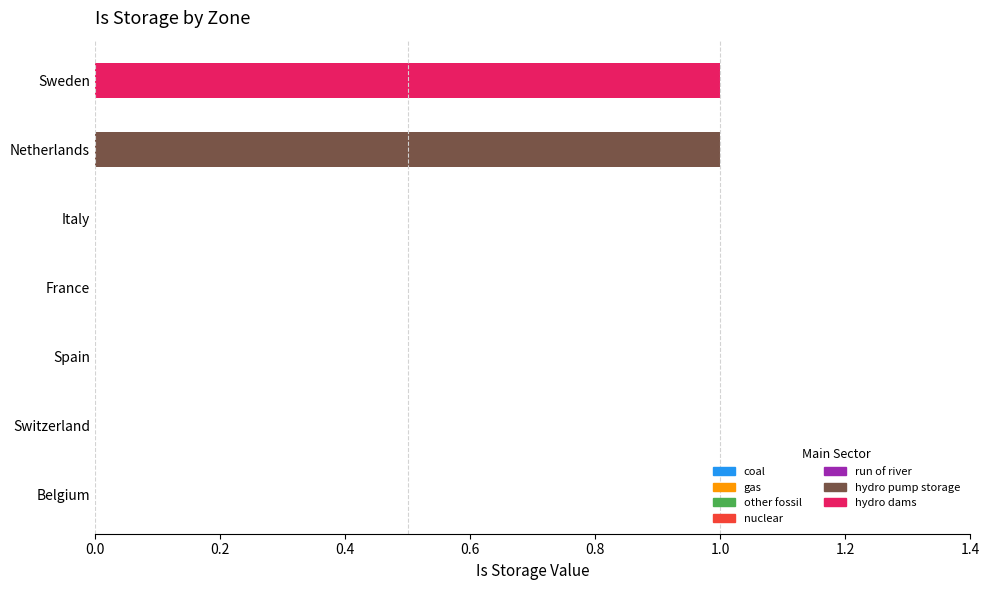

The chart shows a value of 0 at Switzerland. True or false?

True